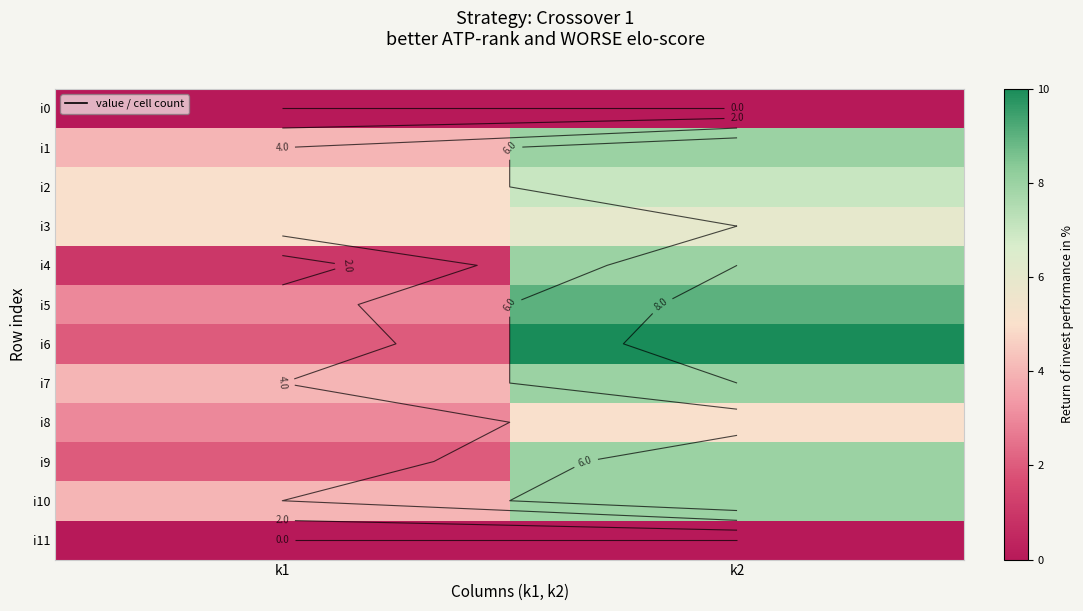

What is the difference between the maximum and minimum values in the i2 series?

2